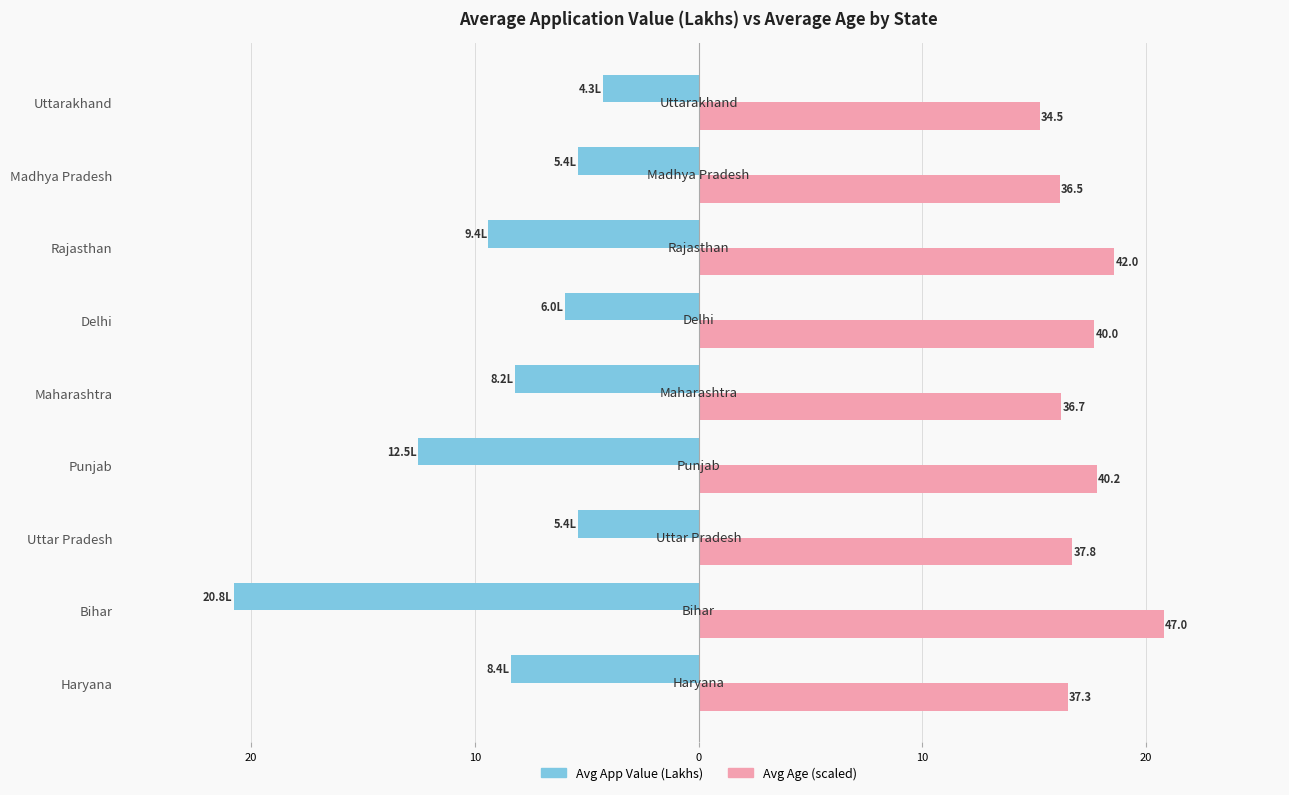

What is the difference between the maximum and minimum values in the Avg Age (scaled) series?

5.5